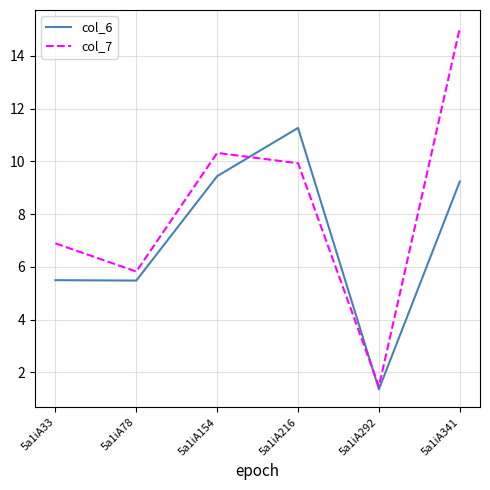

Which series has the largest total across all categories?

col_7